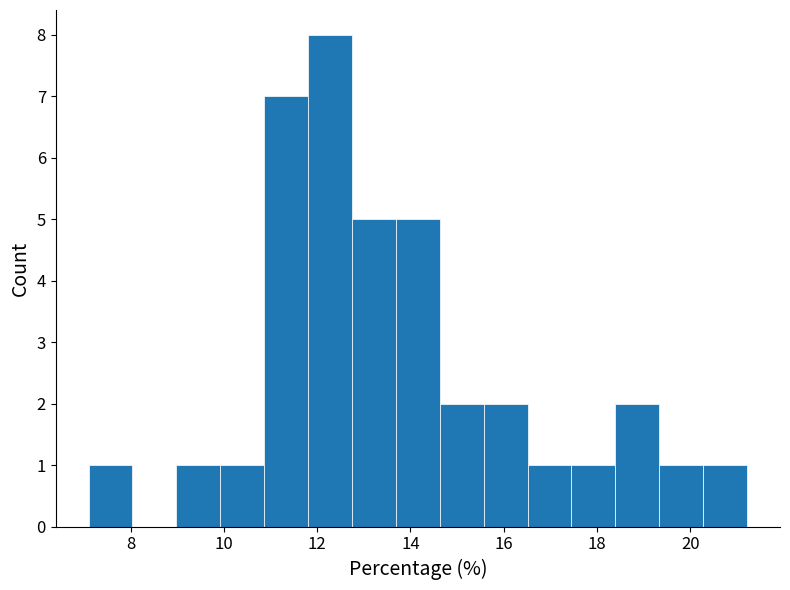

Which range on the x-axis has the tallest bar?

11.8 to 12.8